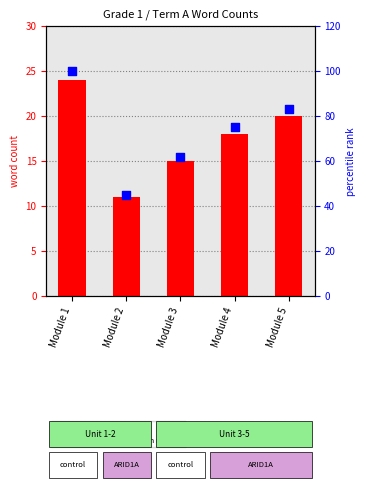

Which series contains the lowest Y value?

word count